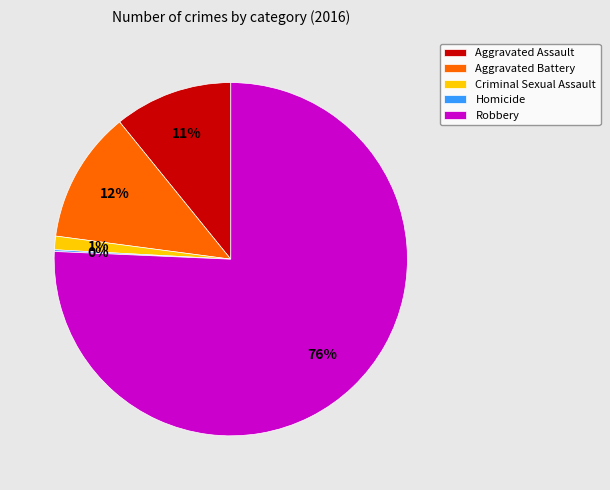

Is it true that Robbery is 87% of the pie?

False